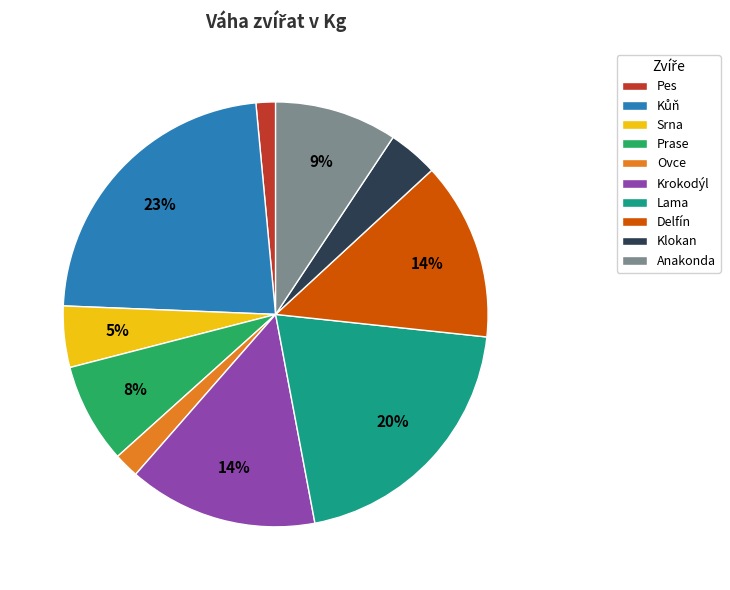

Is it true that Prase is 1% of the pie?

False